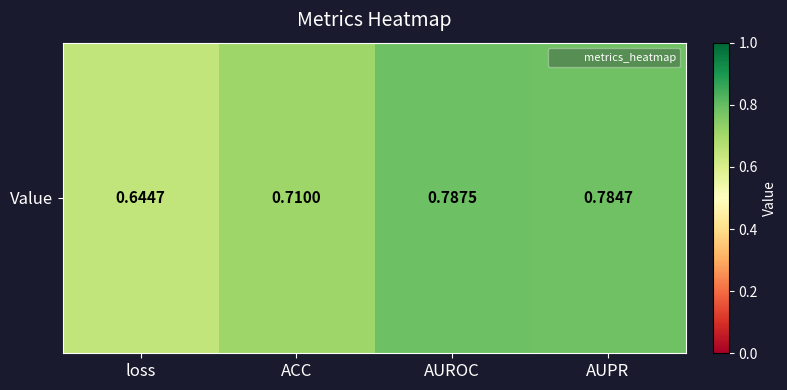

The value at AUROC is 0.8. True or false?

True